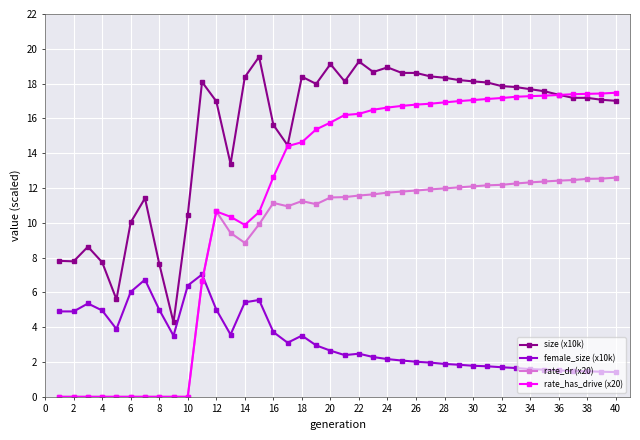

Rank the series by their maximum value, from lowest to highest.

female_size (x10k), rate_dr (x20), rate_has_drive (x20), size (x10k)